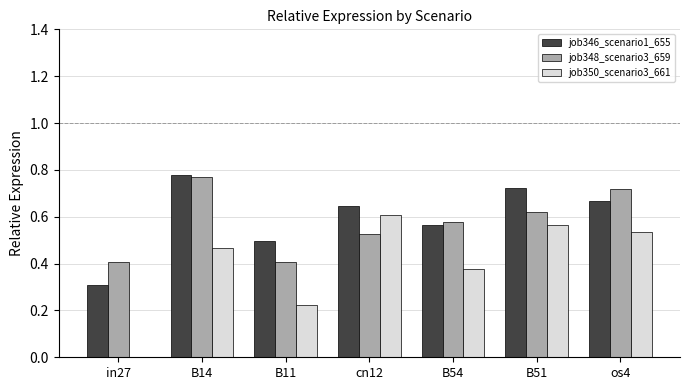

What is the difference between the job348_scenario3_659 values at os4 and in27?

0.3